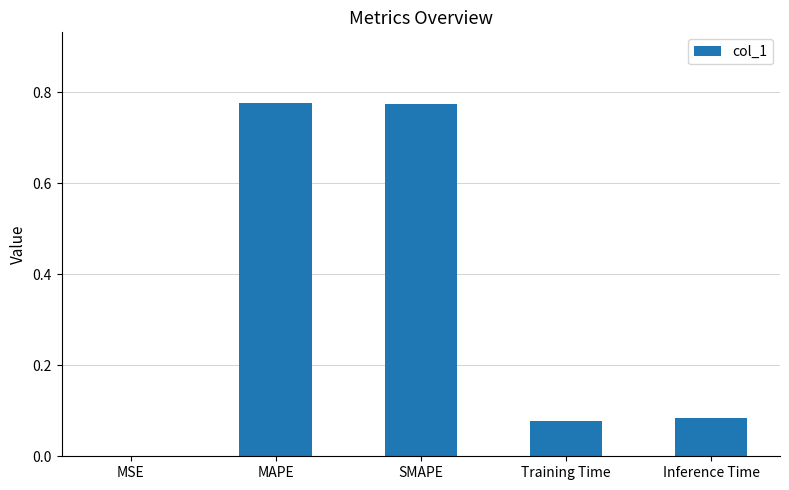

What is the sum of all values?

1.7